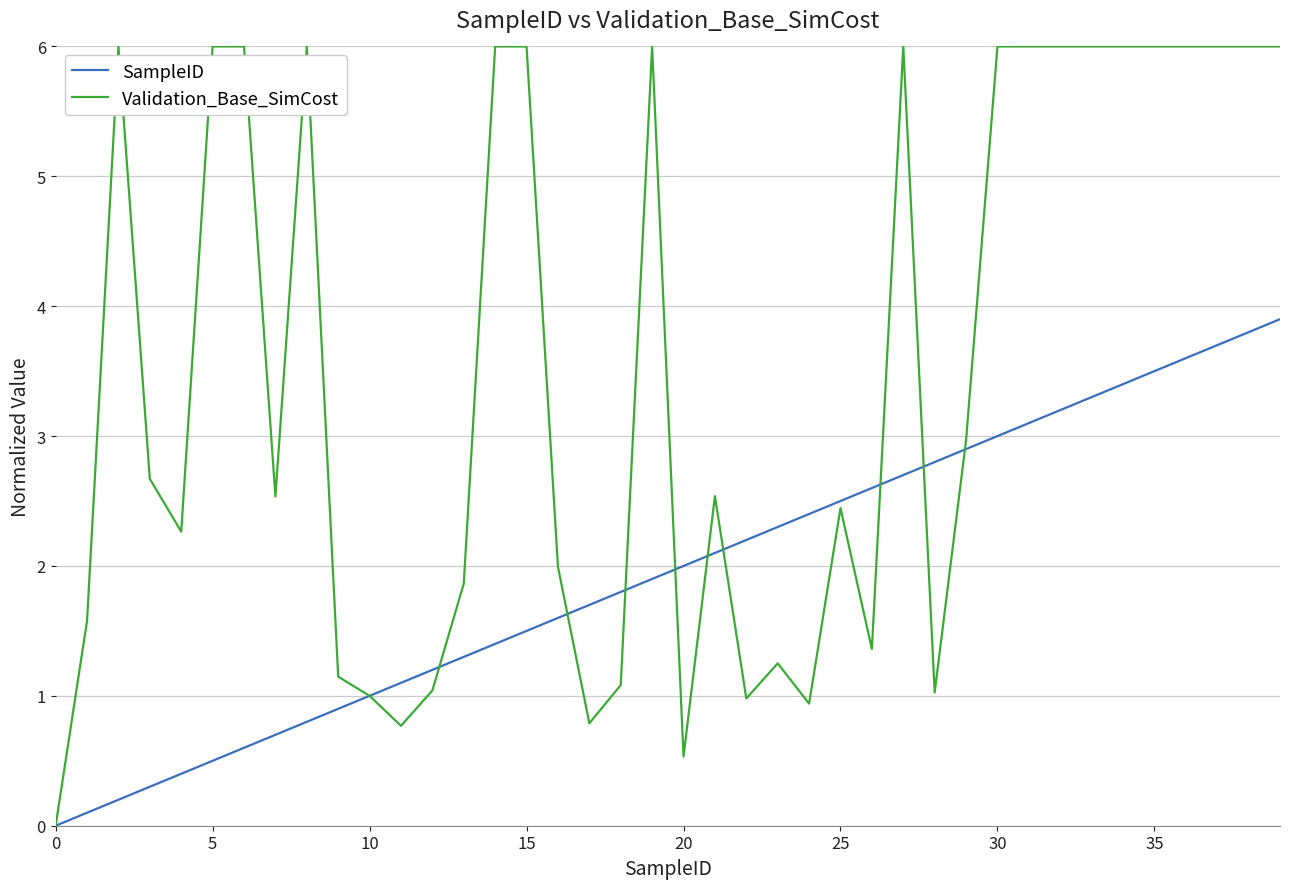

Which series has the largest total across all categories?

Validation_Base_SimCost